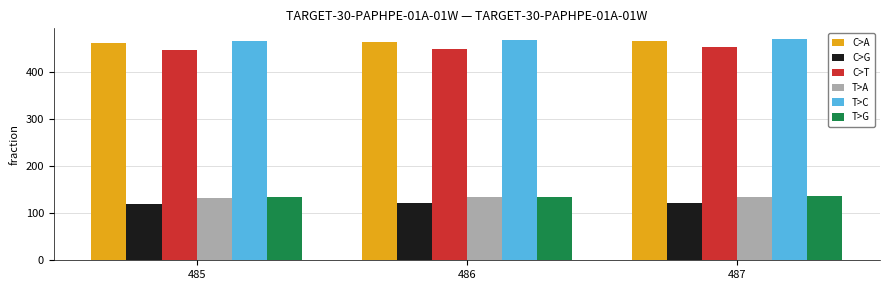

What is the minimum value for C>G?

120.6